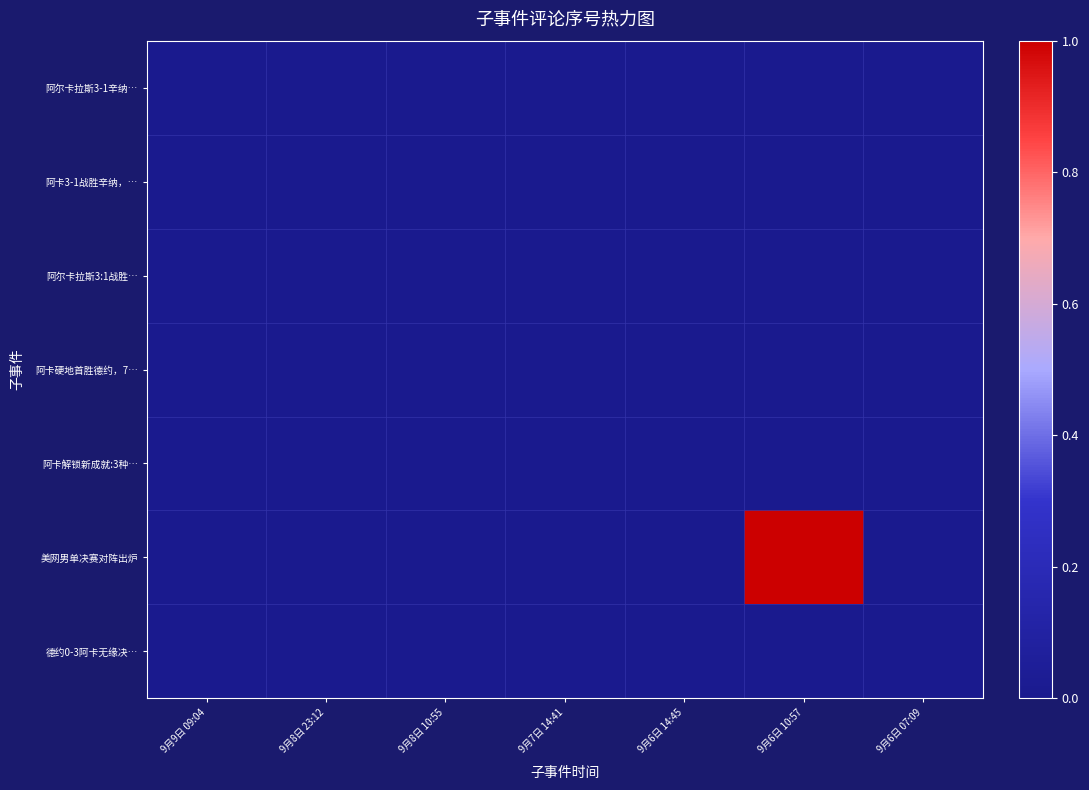

Reading left to right, list all the values displayed in this chart.

阿尔卡拉斯3-1辛纳…: 9月9日 09:04=0	9月8日 23:12=0	9月8日 10:55=0	9月7日 14:41=0	9月6日 14:45=0	9月6日 10:57=0	9月6日 07:09=0
阿卡3-1战胜辛纳，…: 9月9日 09:04=0	9月8日 23:12=0	9月8日 10:55=0	9月7日 14:41=0	9月6日 14:45=0	9月6日 10:57=0	9月6日 07:09=0
阿尔卡拉斯3:1战胜…: 9月9日 09:04=0	9月8日 23:12=0	9月8日 10:55=0	9月7日 14:41=0	9月6日 14:45=0	9月6日 10:57=0	9月6日 07:09=0
阿卡硬地首胜德约，7…: 9月9日 09:04=0	9月8日 23:12=0	9月8日 10:55=0	9月7日 14:41=0	9月6日 14:45=0	9月6日 10:57=0	9月6日 07:09=0
阿卡解锁新成就:3种…: 9月9日 09:04=0	9月8日 23:12=0	9月8日 10:55=0	9月7日 14:41=0	9月6日 14:45=0	9月6日 10:57=0	9月6日 07:09=0
美网男单决赛对阵出炉: 9月9日 09:04=0	9月8日 23:12=0	9月8日 10:55=0	9月7日 14:41=0	9月6日 14:45=0	9月6日 10:57=1	9月6日 07:09=0
德约0-3阿卡无缘决…: 9月9日 09:04=0	9月8日 23:12=0	9月8日 10:55=0	9月7日 14:41=0	9月6日 14:45=0	9月6日 10:57=0	9月6日 07:09=0